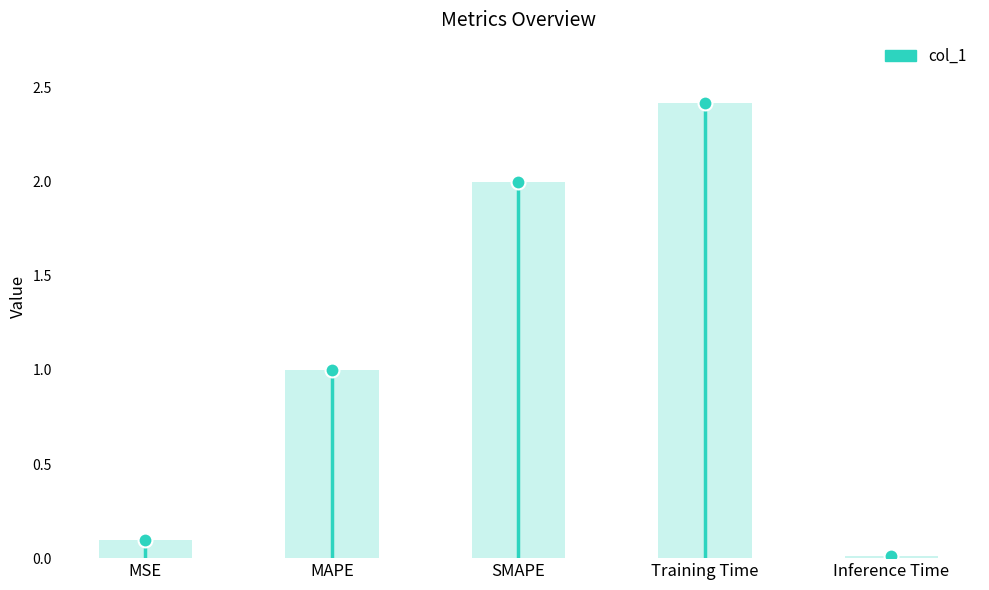

What is the change in value from MAPE to Training Time?

+1.4